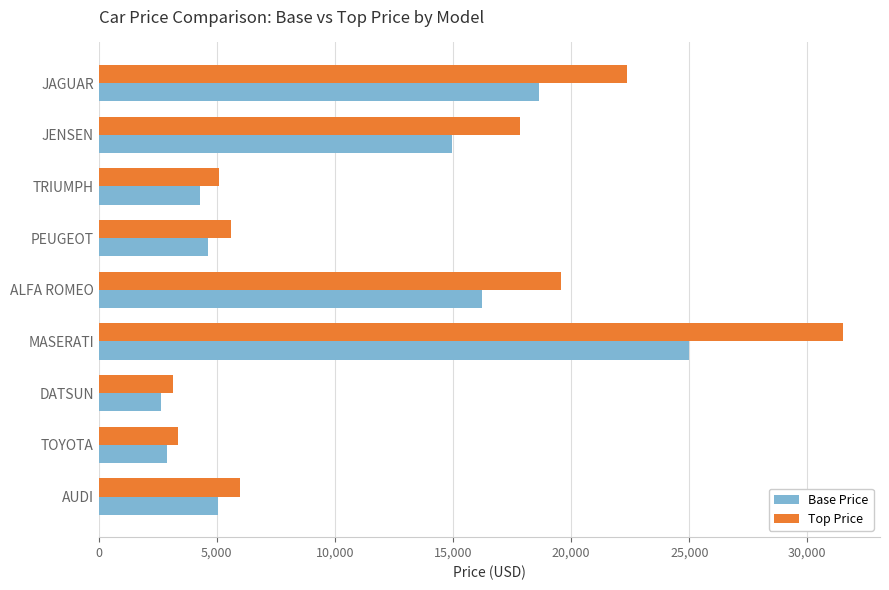

What is the minimum value for Base Price?

2626